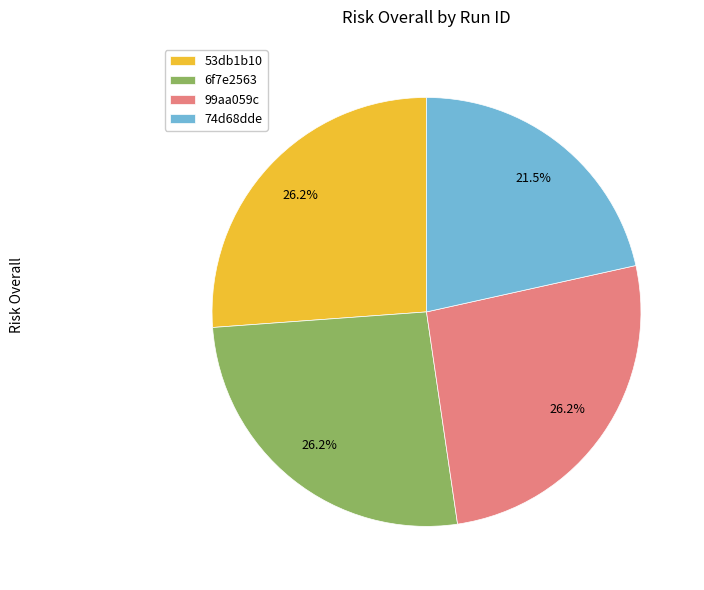

Is 53db1b10 the majority of the pie?

No